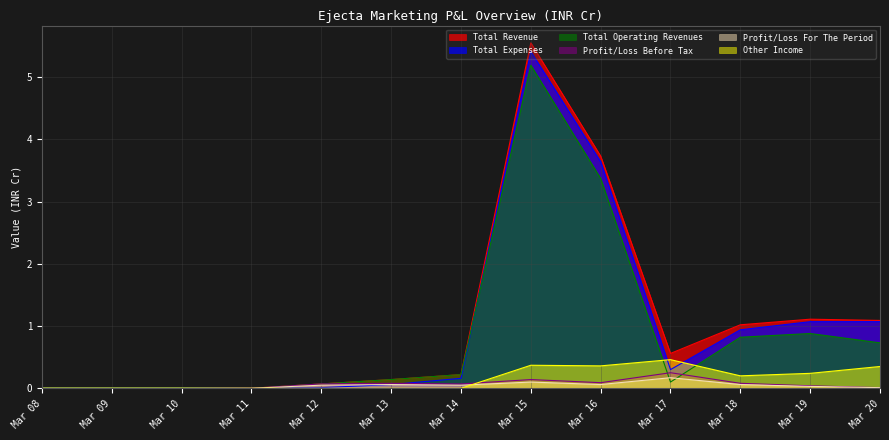

Which category has the lowest value across all series?

Mar 11